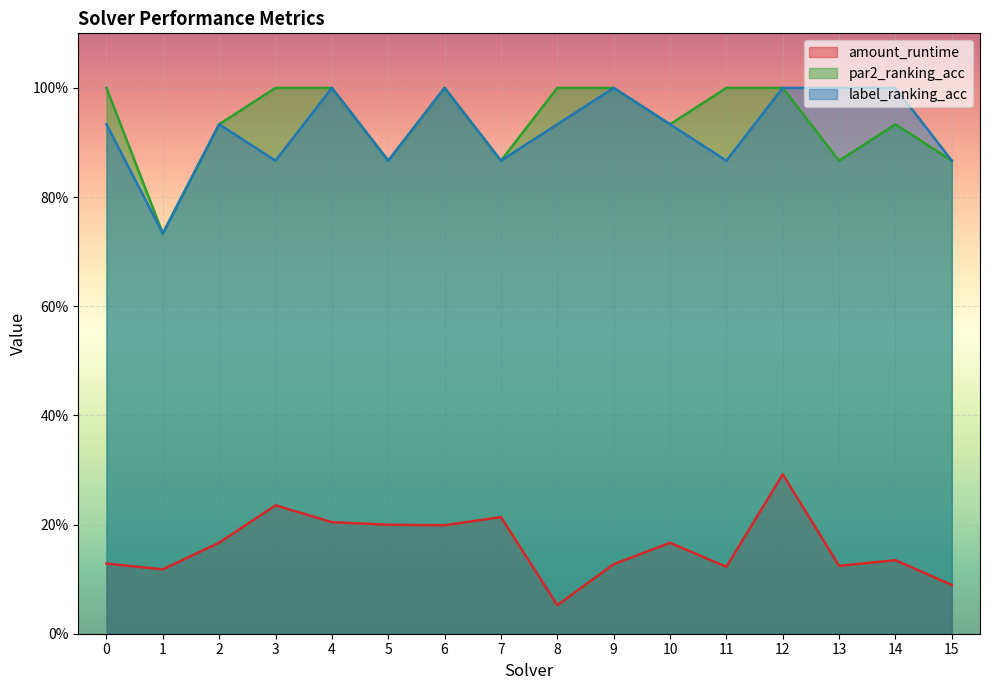

Reading right to left, transcribe all the data shown in this chart.

amount_runtime: 15=0.1	14=0.1	13=0.1	12=0.3	11=0.1	10=0.2	9=0.1	8=0.1	7=0.2	6=0.2	5=0.2	4=0.2	3=0.2	2=0.2	1=0.1	0=0.1
par2_ranking_acc: 15=0.9	14=0.9	13=0.9	12=1.0	11=1.0	10=0.9	9=1.0	8=1.0	7=0.9	6=1.0	5=0.9	4=1.0	3=1.0	2=0.9	1=0.7	0=1.0
label_ranking_acc: 15=0.9	14=1.0	13=1.0	12=1.0	11=0.9	10=0.9	9=1.0	8=0.9	7=0.9	6=1.0	5=0.9	4=1.0	3=0.9	2=0.9	1=0.7	0=0.9